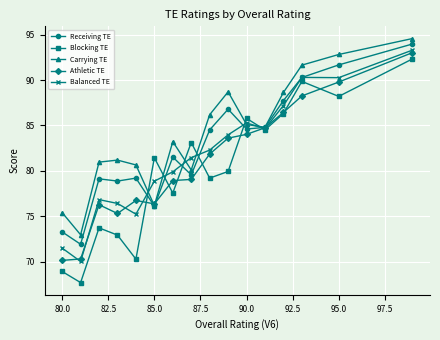

Which series has the largest range (max minus min)?

Blocking TE